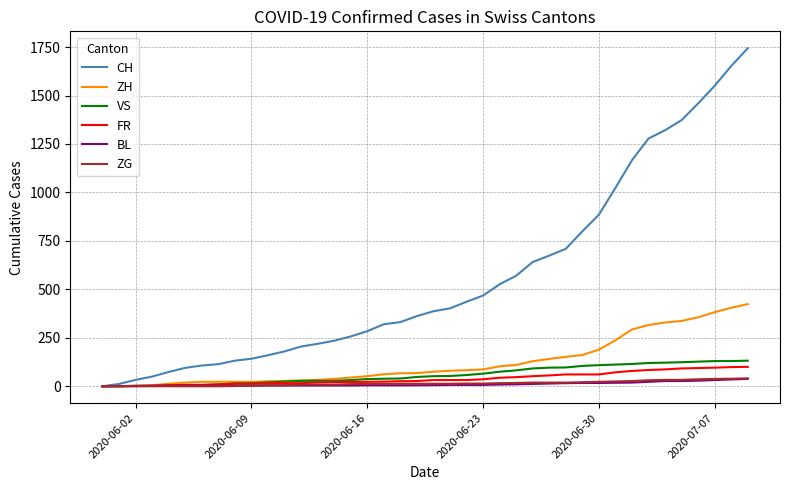

What is the maximum value shown in the chart?

1744